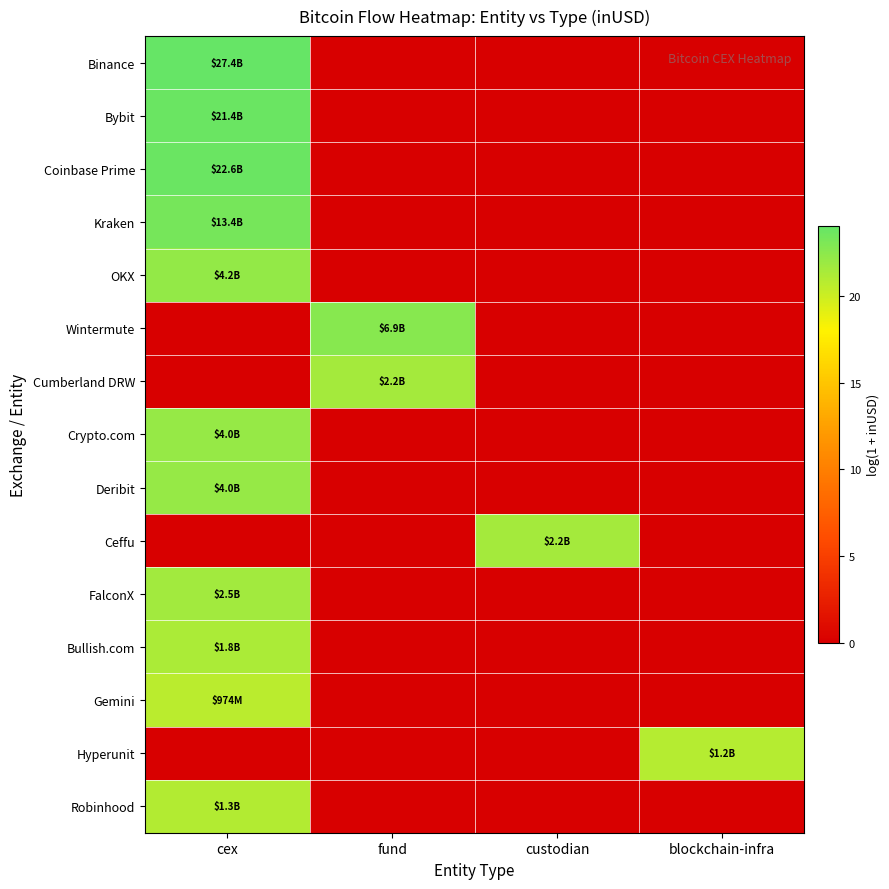

Which series has the largest range (max minus min)?

Binance